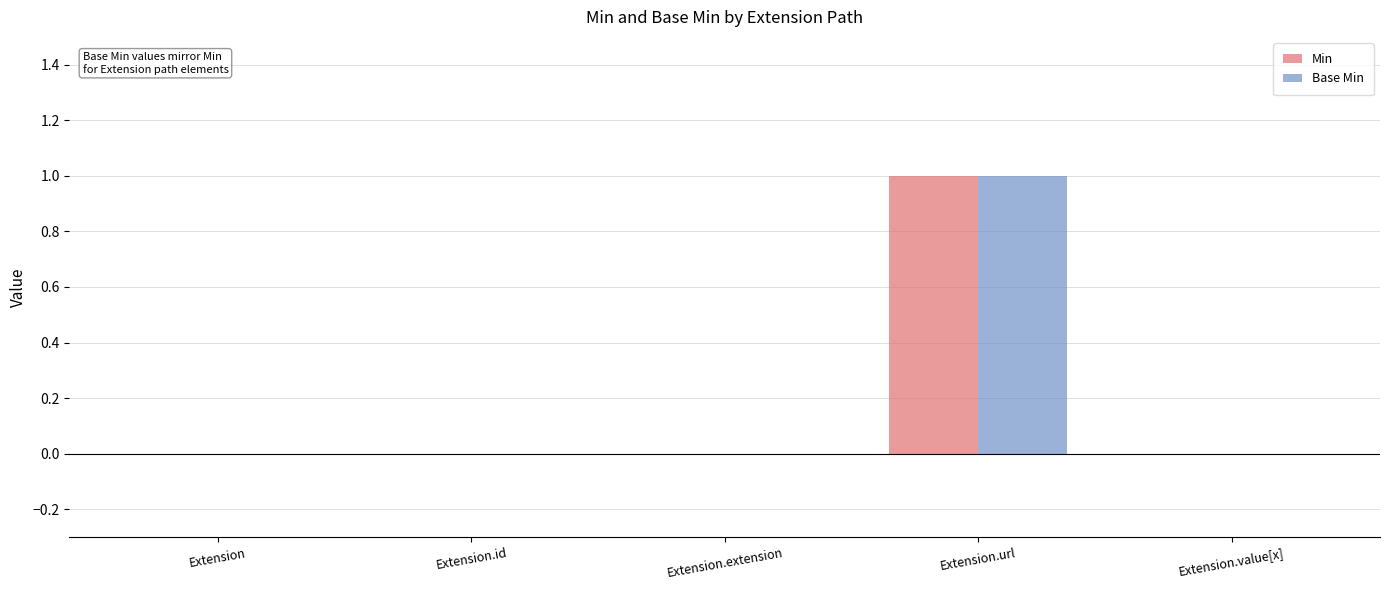

Reading left to right, extract all data points from this chart.

Min: 0	0	0	1	0
Base Min: 0	0	0	1	0